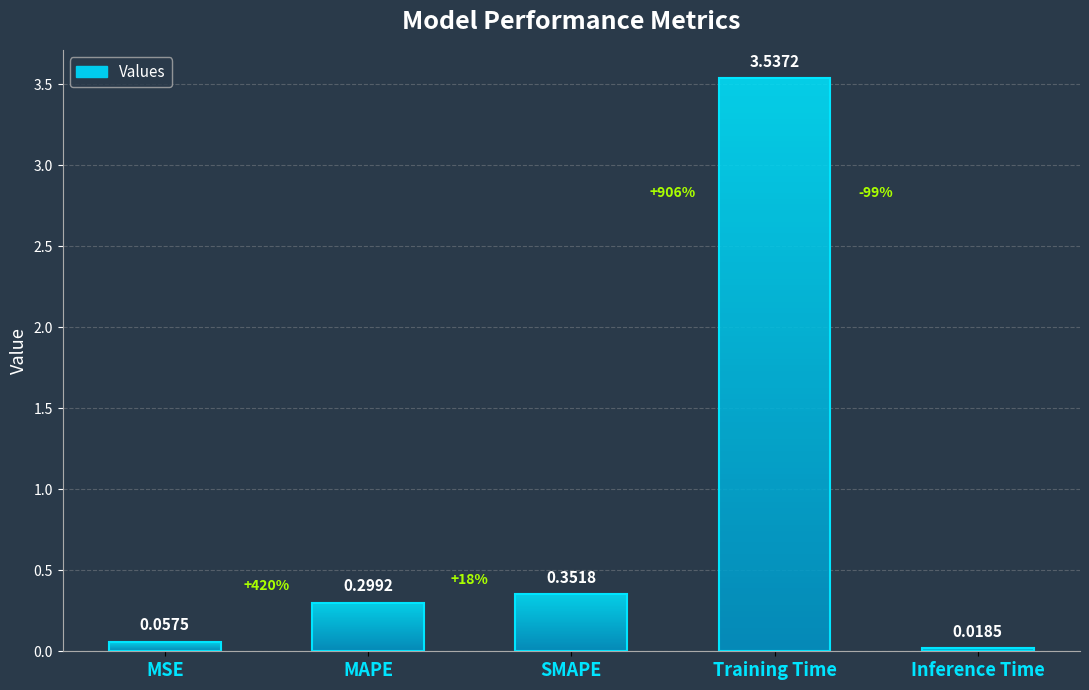

Which has a higher value, SMAPE or MAPE?

SMAPE